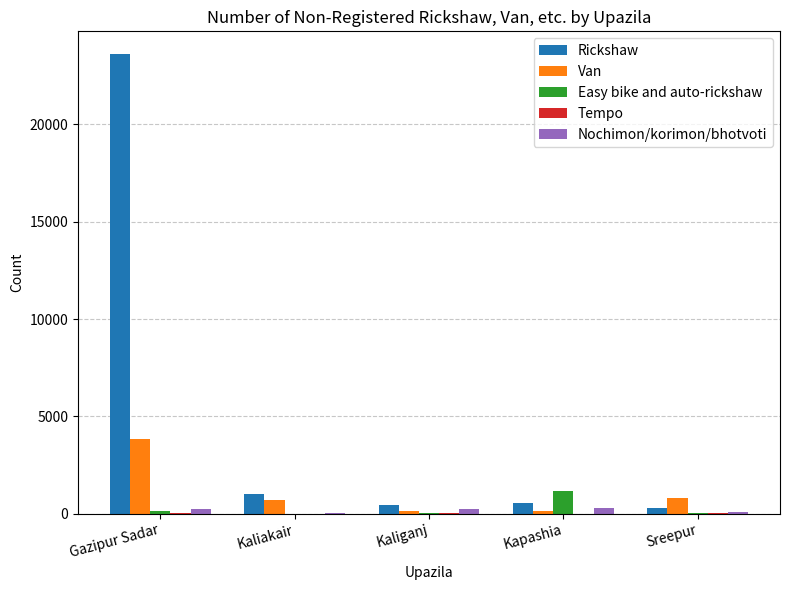

What is the total value across all series at Kaliakair?

1730